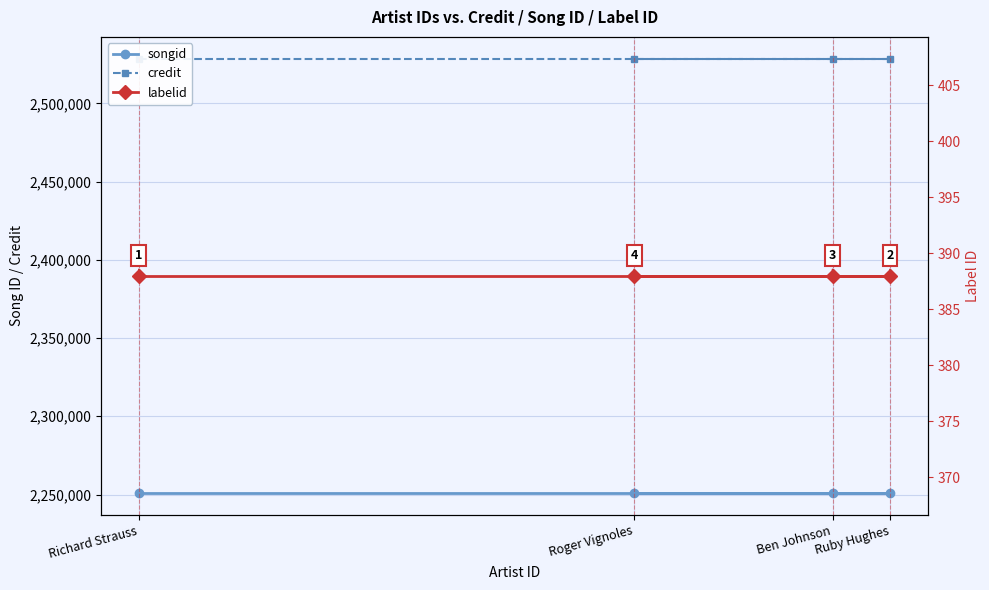

True or false: credit and songid cross at least once.

False